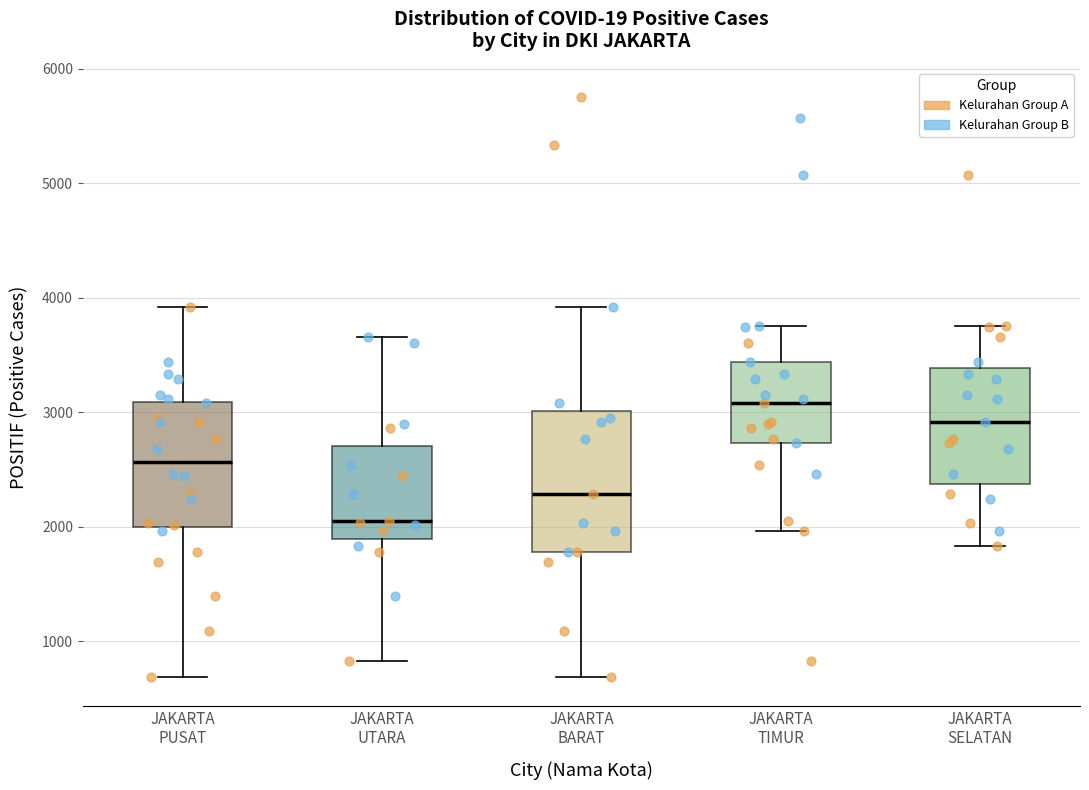

Reading left to right, transcribe this box plot: for each box, give where its median line is, the range the box spans, and where its two whiskers end, as read against the y-axis. The values are not printed on the chart, so give them approximately, as read against the axis.

JAKARTA PUSAT: median 2600, box 2000 to 3100, whiskers 700 to 3900
JAKARTA UTARA: median 2000, box 1900 to 2700, whiskers 800 to 3700
JAKARTA BARAT: median 2300, box 1800 to 3000, whiskers 700 to 3900
JAKARTA TIMUR: median 3100, box 2700 to 3400, whiskers 2000 to 3800
JAKARTA SELATAN: median 2900, box 2400 to 3400, whiskers 1800 to 3800